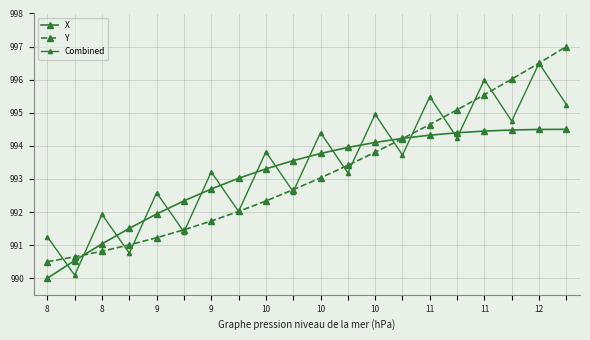

How many data points in Y are above 993?

10